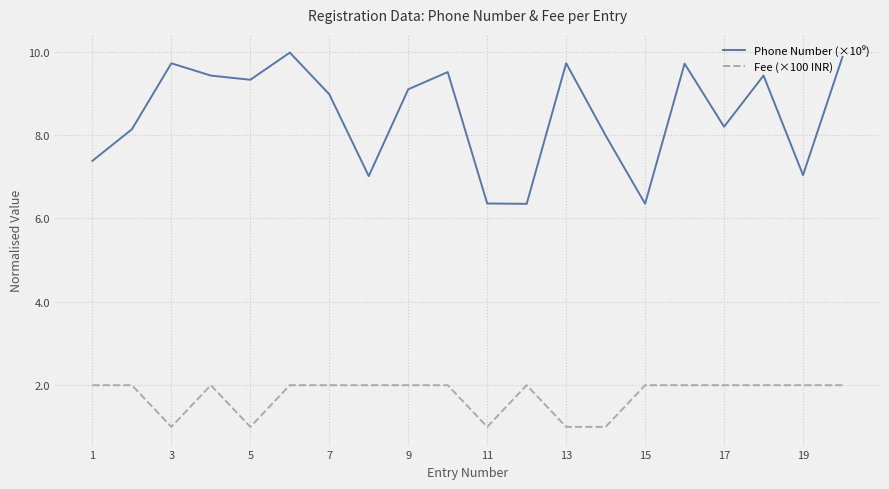

What is the greatest value displayed?

10.0